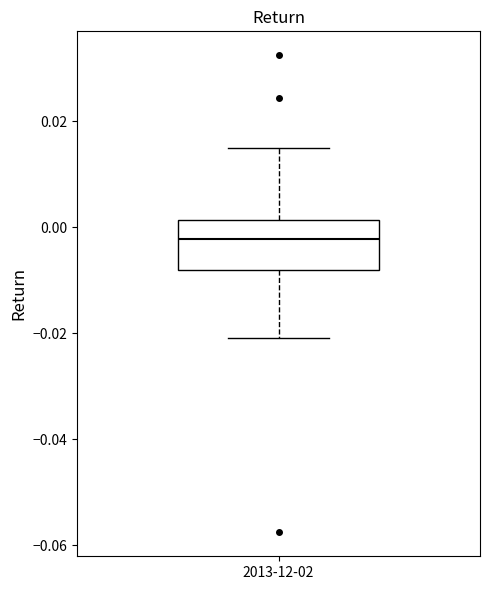

Read this box plot against the y-axis: the position of the median line, the range covered by the box, and the ends of both whiskers. The values are not printed on the chart, so give them approximately, as read against the axis.

median -0.002, box -0.008 to 0.002, whiskers -0.020 to 0.014